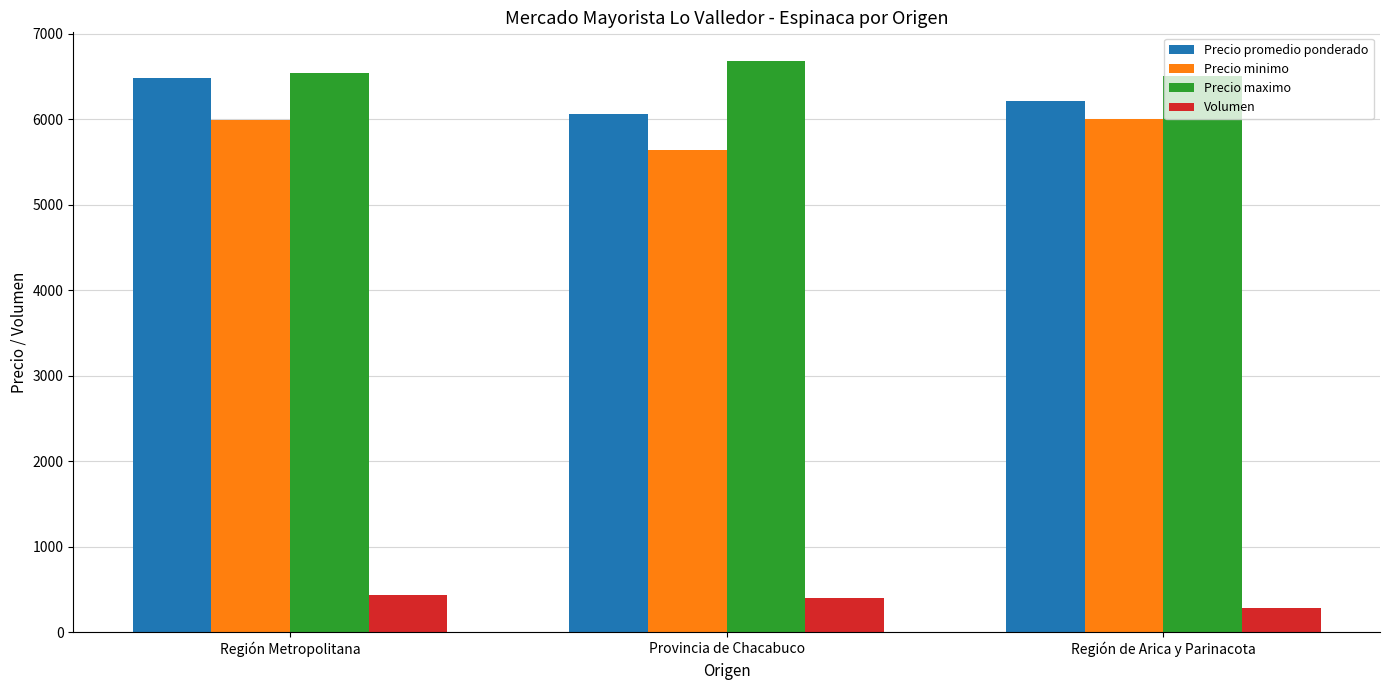

At how many categories does at least one series exceed 1389?

3